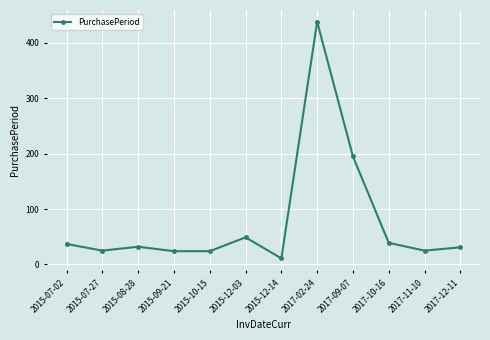

At which label is the value closest to 224?

2017-09-07